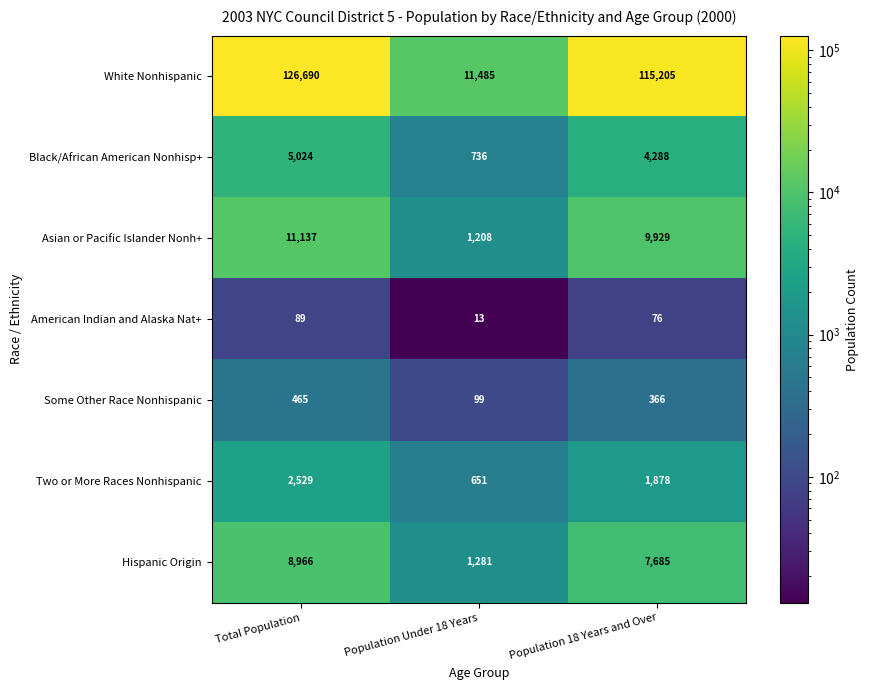

How many categories are shown in the chart?

3